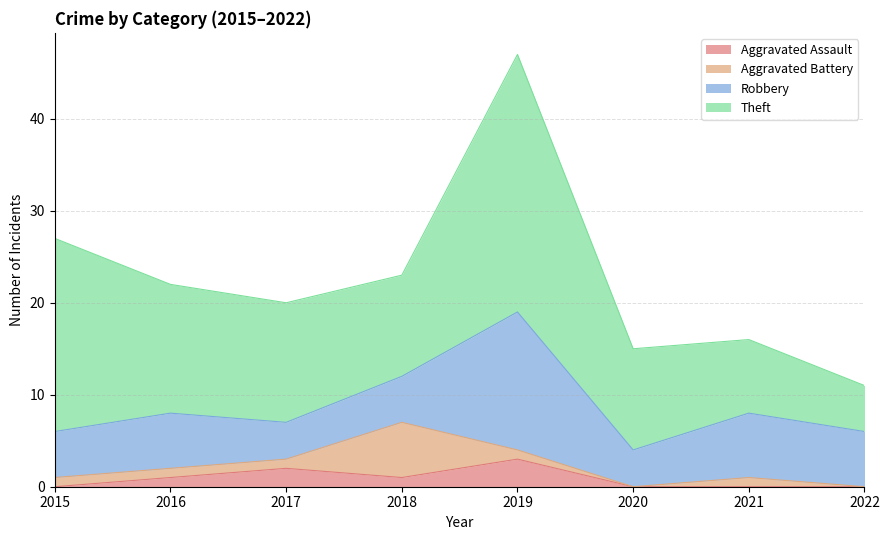

What are all the series names shown in the legend?

Aggravated Assault, Aggravated Battery, Robbery, Theft